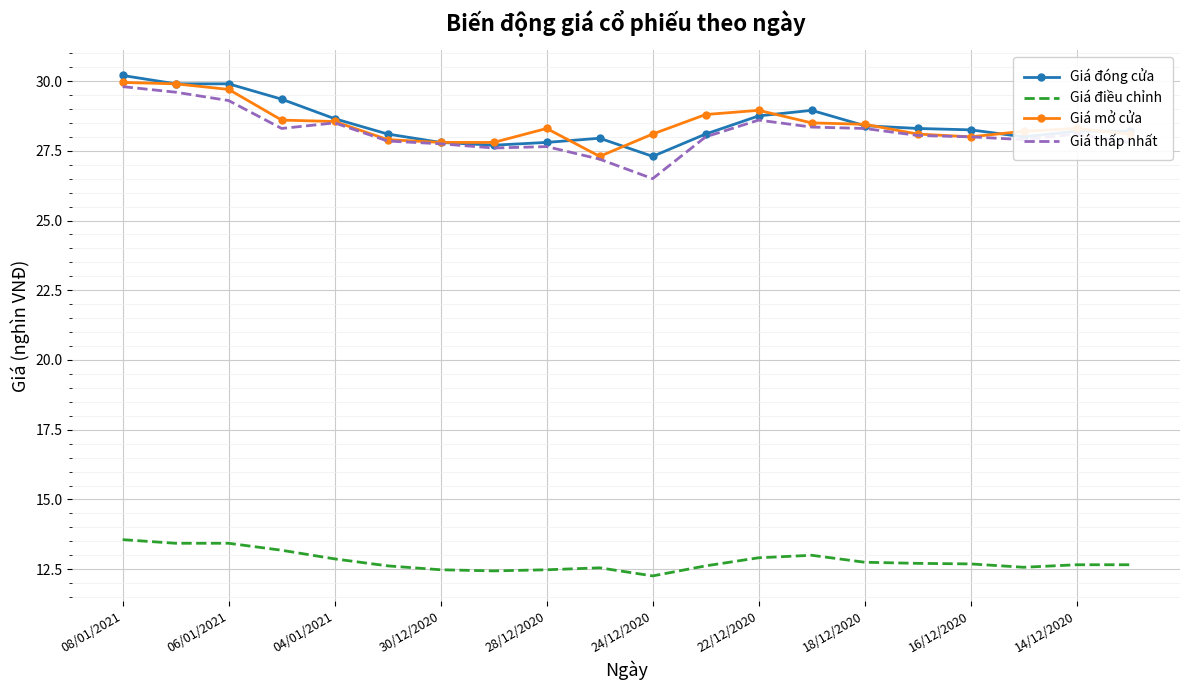

What is the maximum value shown in the chart?

30.2